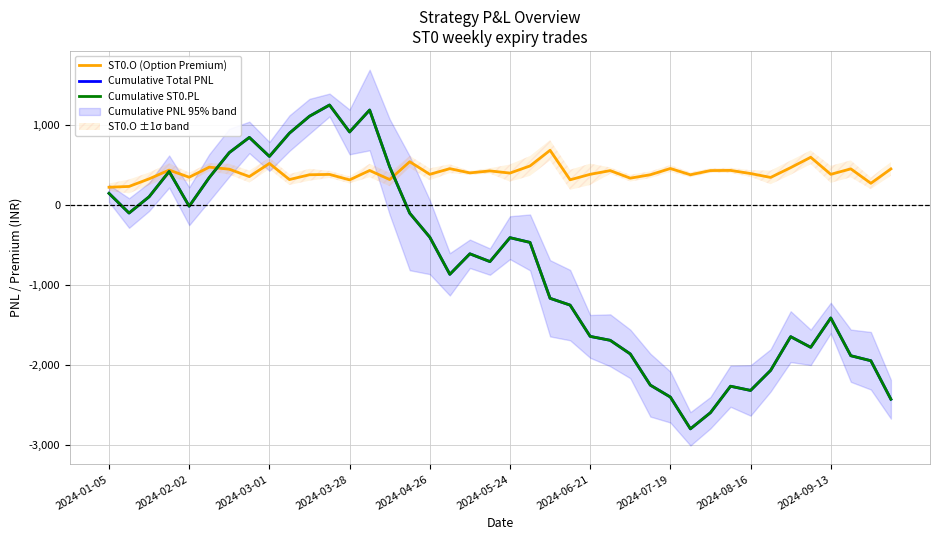

Reading left to right, transcribe all the data shown in this chart.

ST0.O (Option Premium): 218.1	228.1	322.9	432.6	343.2	469.1	443.7	351.4	515.8	314.4	374.2	378.5	310.2	427.5	314.4	537.2	379.8	450.4	397.5	422.2	395.2	484.4	680.1	311.2	379.9	425.8	331.6	374.2	452.3	374.2	426.6	428.6	389.5	340.7	463.2	592.8	379.6	447.9	267.5	447.1
Cumulative Total PNL: 141.6	-104.4	98.7	414.6	-19.3	338.7	651.2	841.0	603.5	894.4	1105.8	1246.2	909.4	1183.4	472.2	-106.6	-406.0	-870.4	-614.0	-711.6	-412.5	-471.6	-1170.3	-1255.5	-1646.6	-1695.6	-1865.7	-2255.7	-2405.1	-2802.3	-2600.1	-2269.6	-2322.2	-2071.9	-1649.9	-1783.2	-1416.4	-1888.2	-1951.0	-2432.3
Cumulative ST0.PL: 141.6	-104.4	98.7	414.6	-19.3	338.7	651.2	841.0	603.5	894.4	1105.8	1246.2	909.4	1183.4	472.2	-106.6	-406.0	-870.4	-614.0	-711.6	-412.5	-471.6	-1170.3	-1255.5	-1646.6	-1695.6	-1865.7	-2255.7	-2405.1	-2802.3	-2600.1	-2269.6	-2322.2	-2071.9	-1649.9	-1783.2	-1416.4	-1888.2	-1951.0	-2432.3